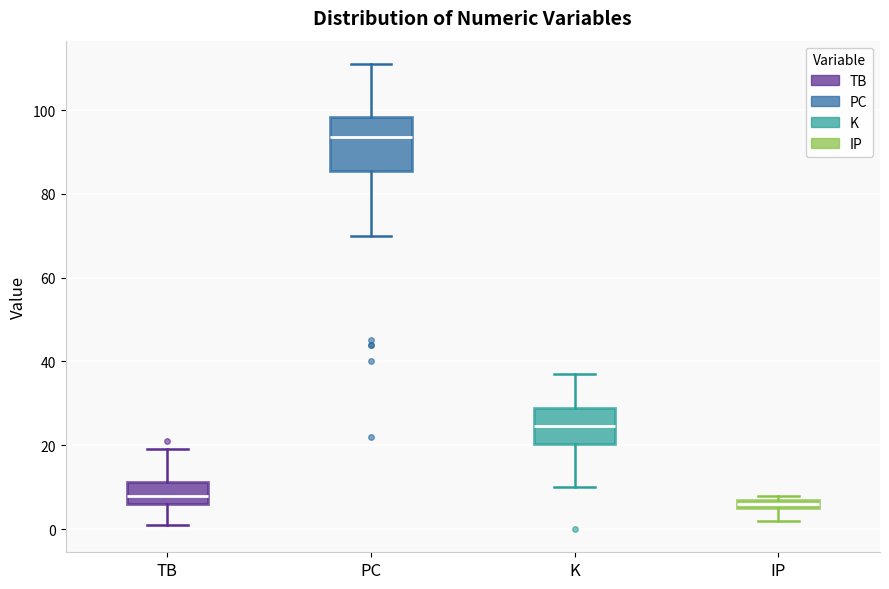

Which box's median line is the highest?

PC